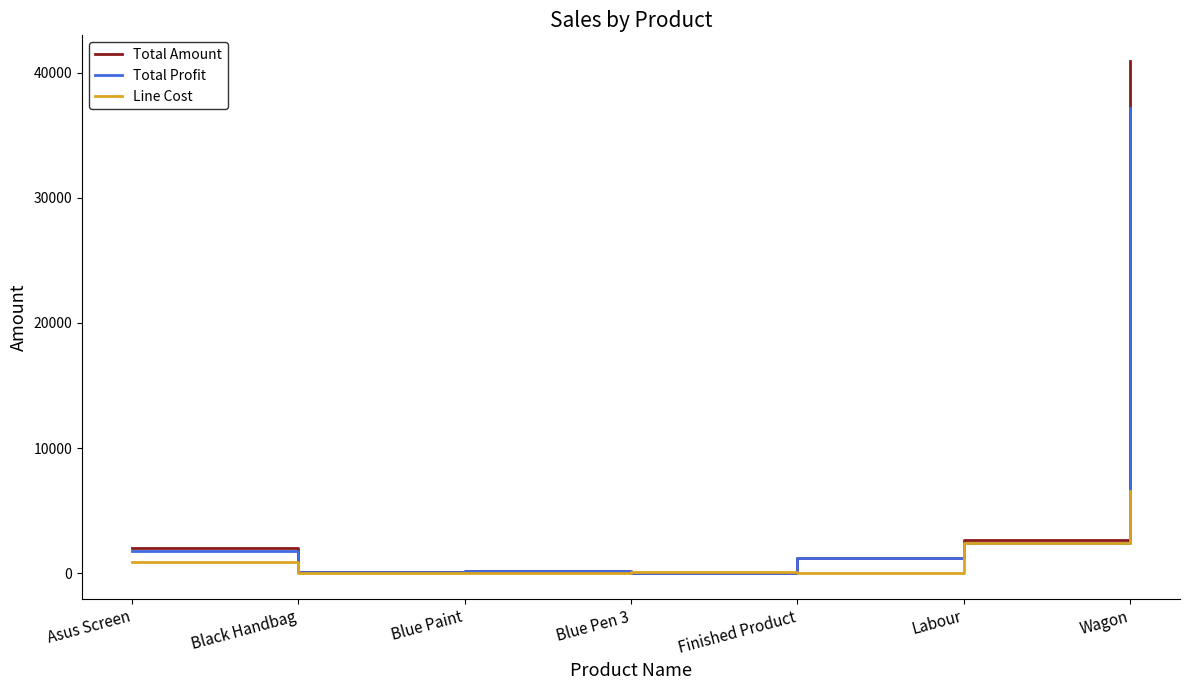

In Line Cost, how many points are lower than both neighbors (excluding endpoints)?

2